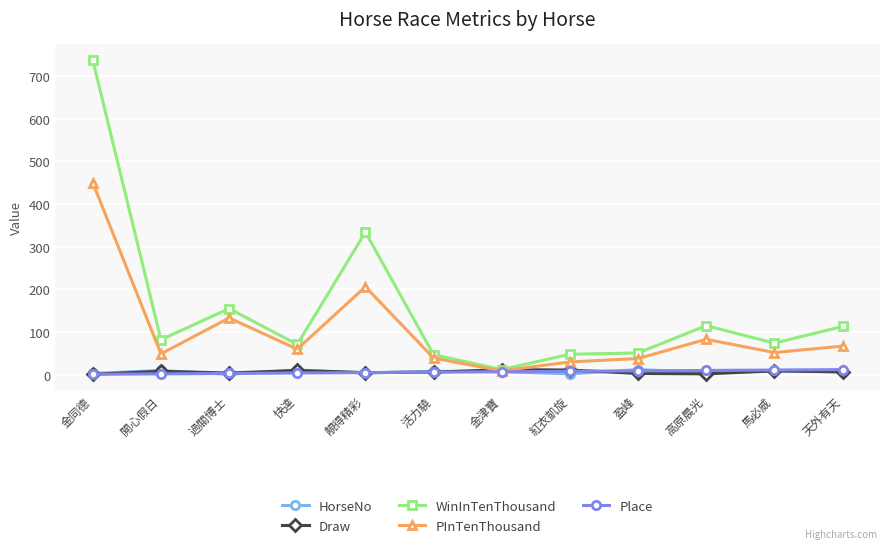

What is the minimum value for PInTenThousand?

9